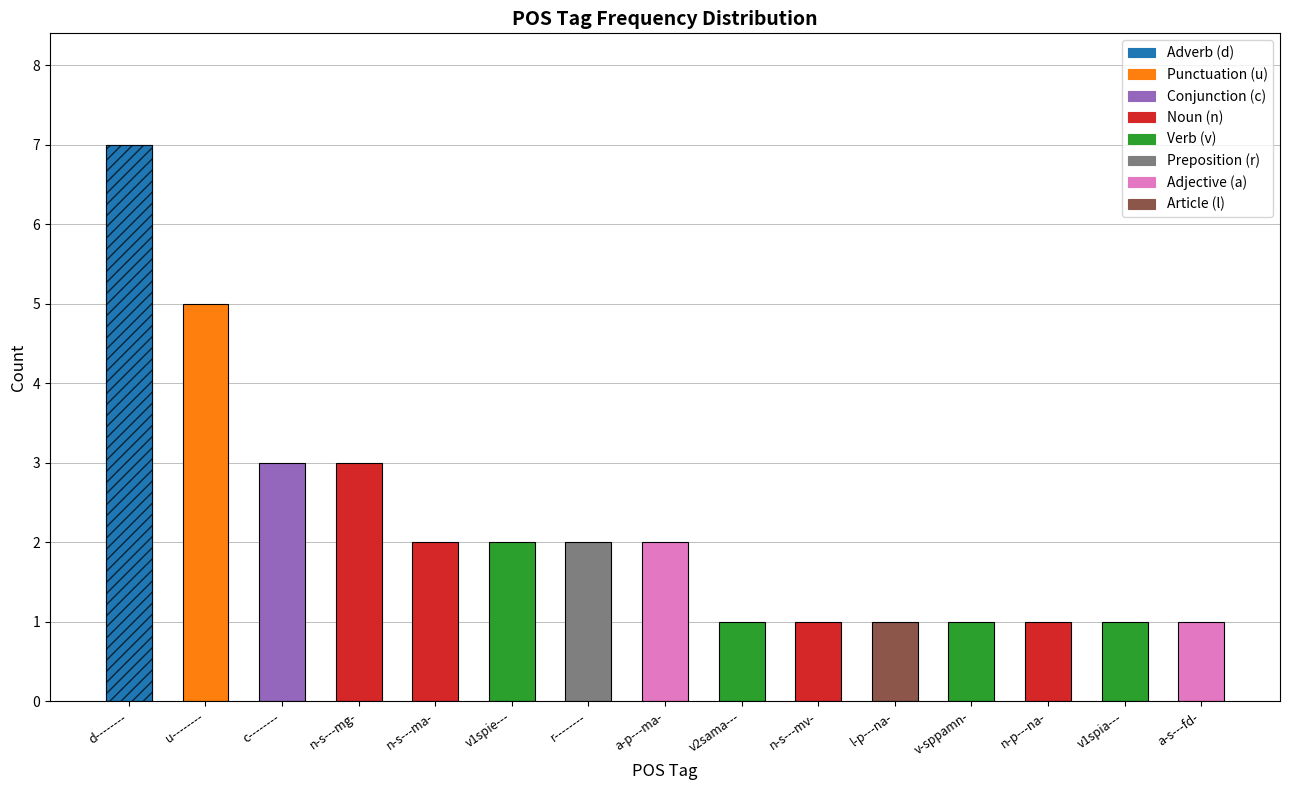

Which category has the highest value across all series?

d--------